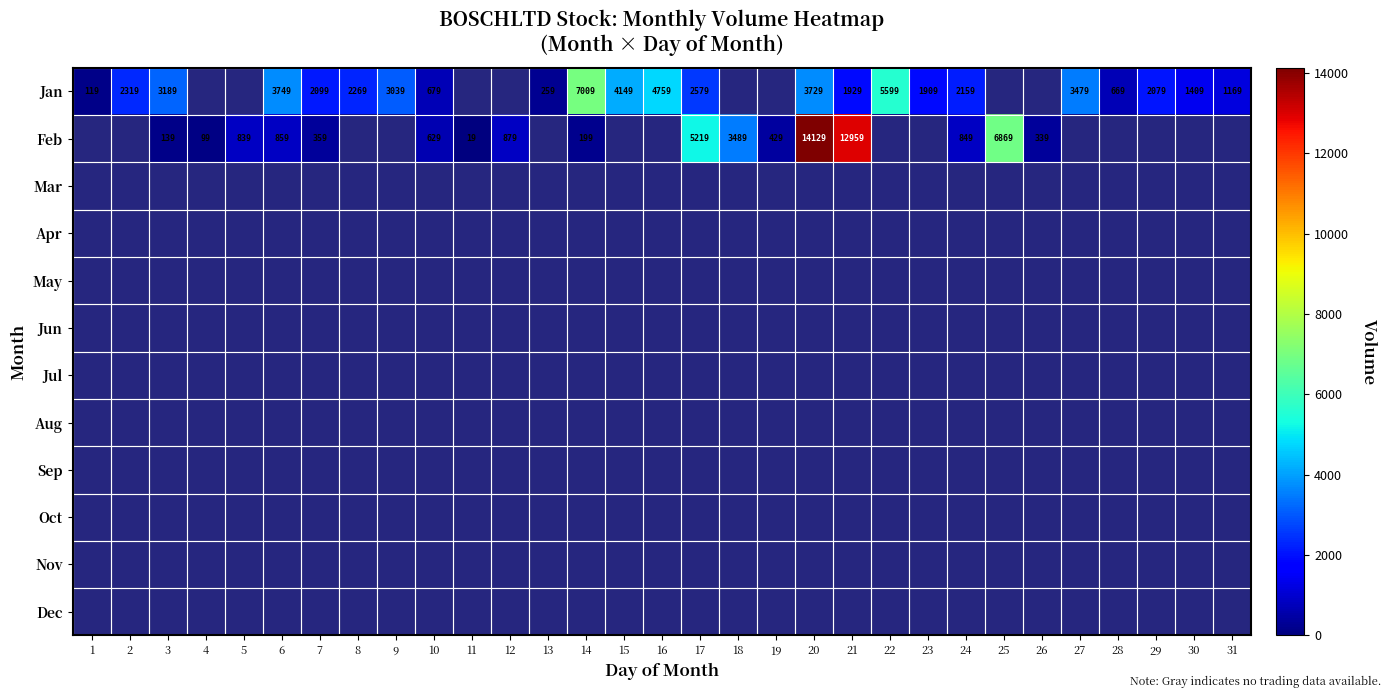

How many distinct data groups are displayed?

12